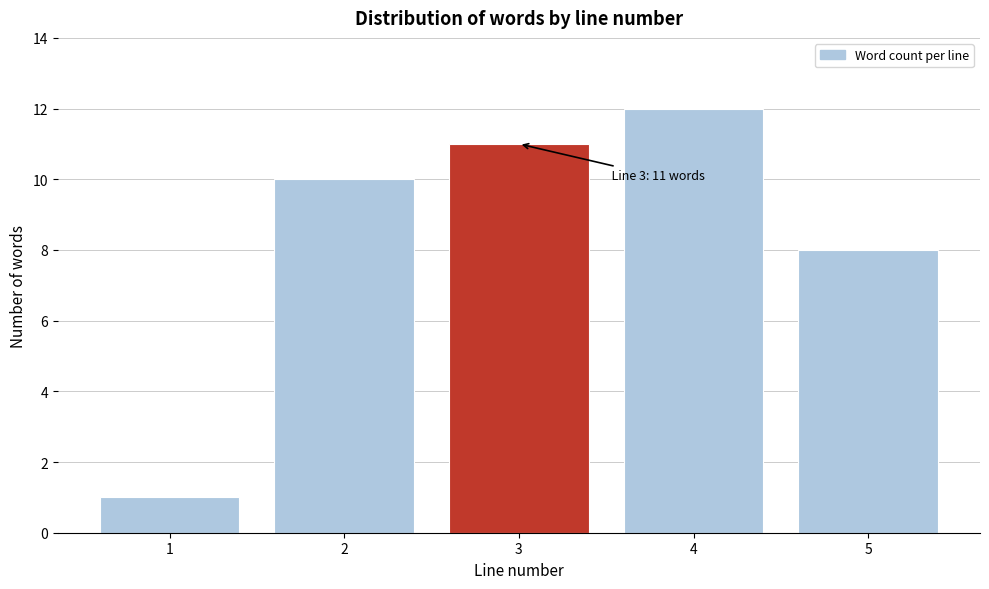

Reading right to left, transcribe all the data shown in this chart.

8	12	11	10	1